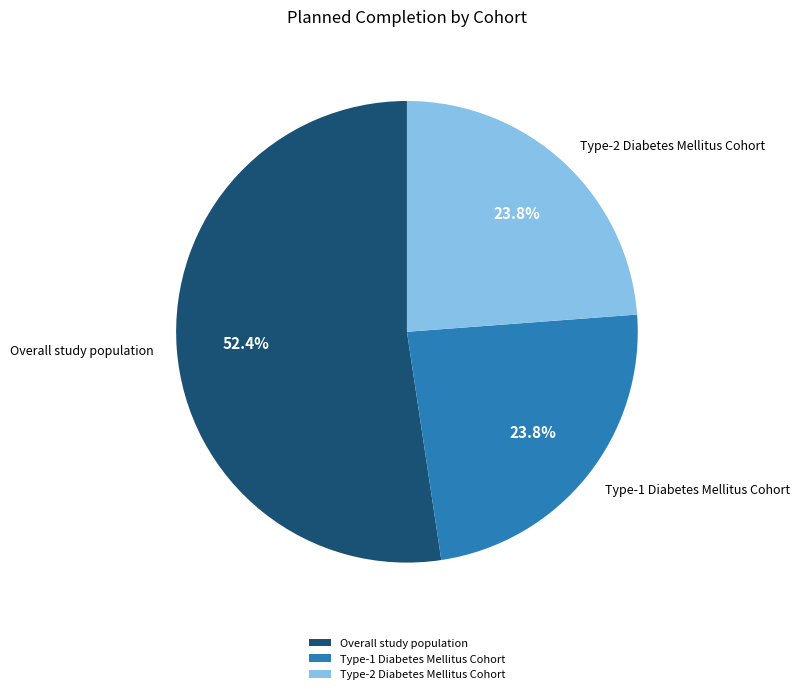

What is the largest slice in the pie chart?

Overall study population